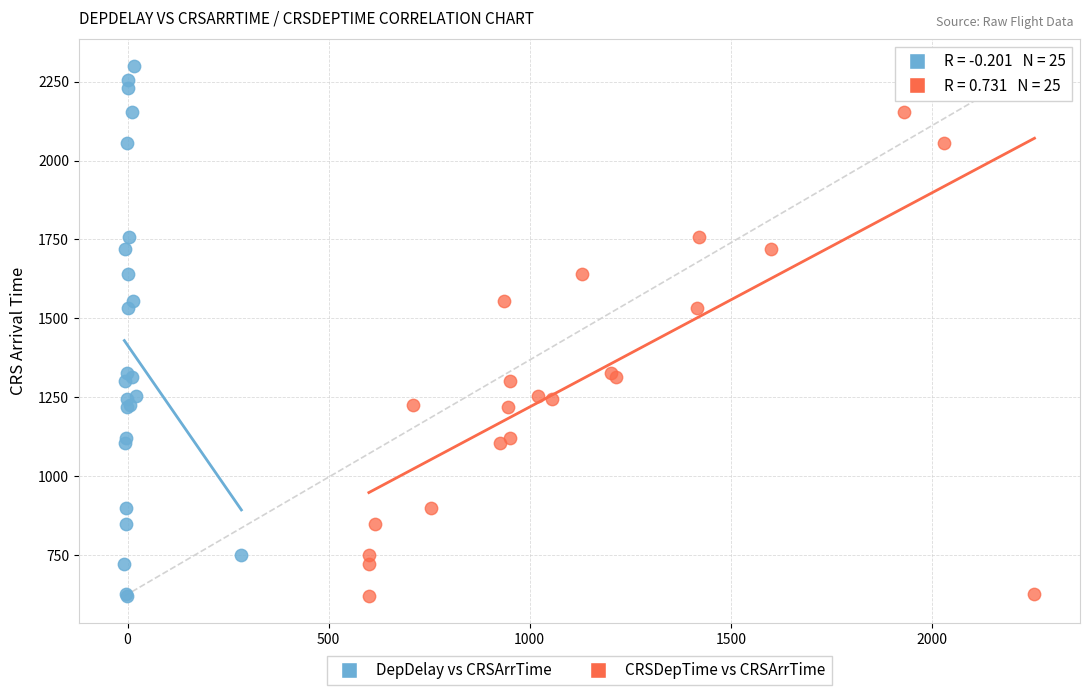

What are all the series names shown in the legend?

DepDelay vs CRSArrTime, CRSDepTime vs CRSArrTime